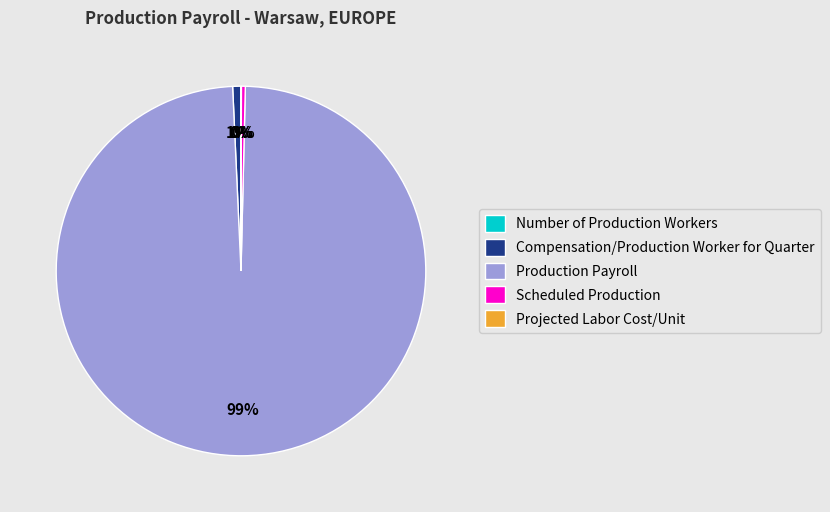

To the nearest percent, what portion does Compensation/Production Worker for Quarter represent?

1%